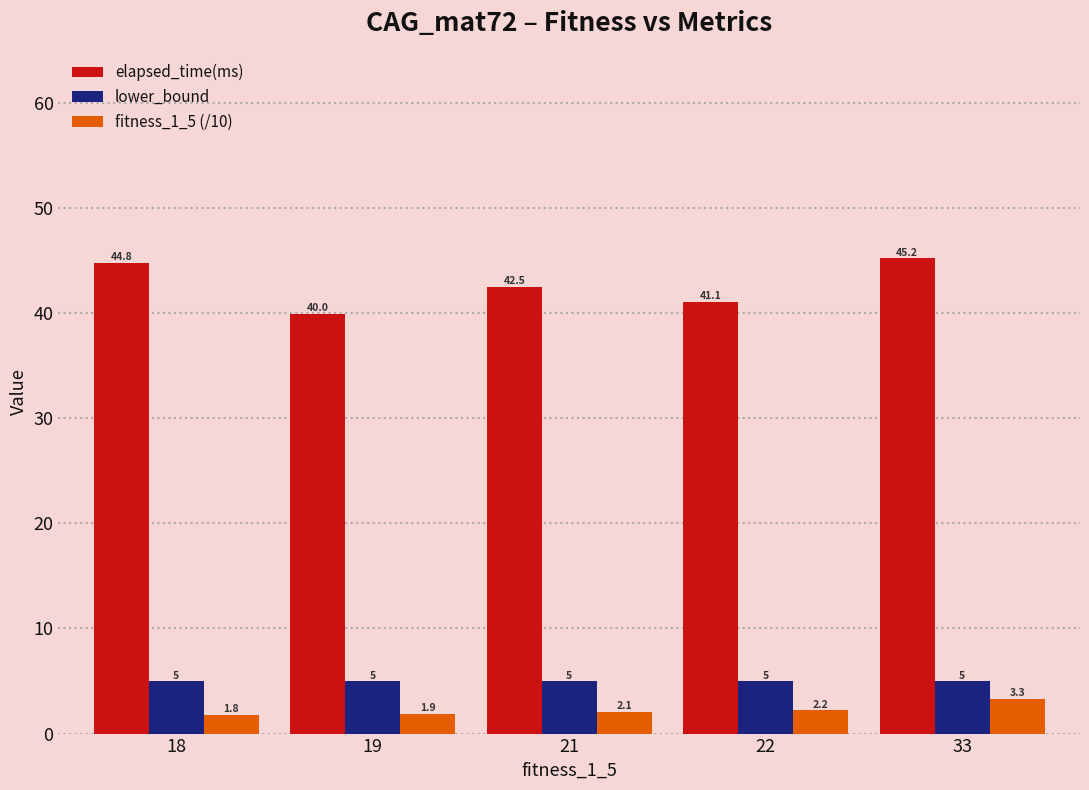

What is the maximum value for lower_bound?

5.0